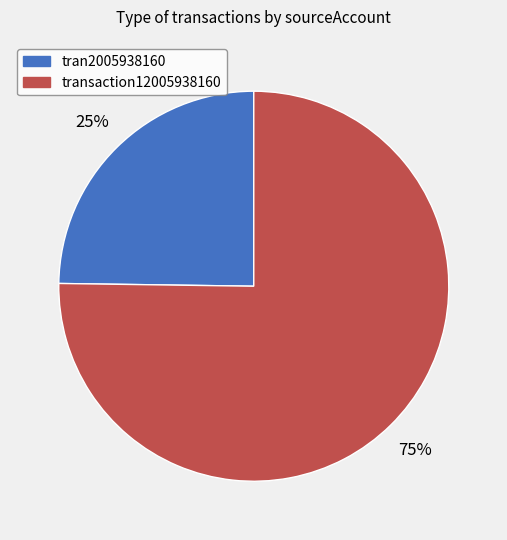

To the nearest percent, what is the average slice percentage?

50%